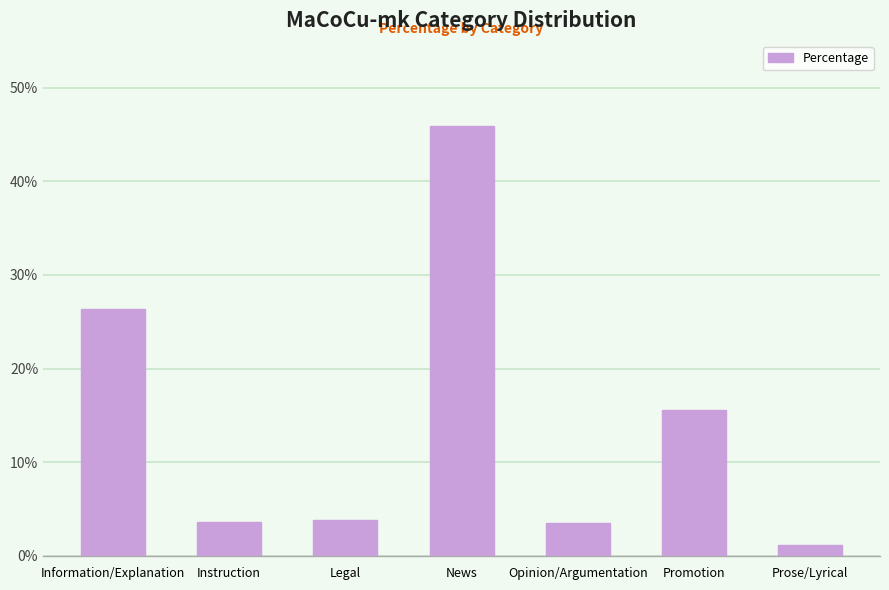

True or false: the data shows 0.1 at Opinion/Argumentation.

False